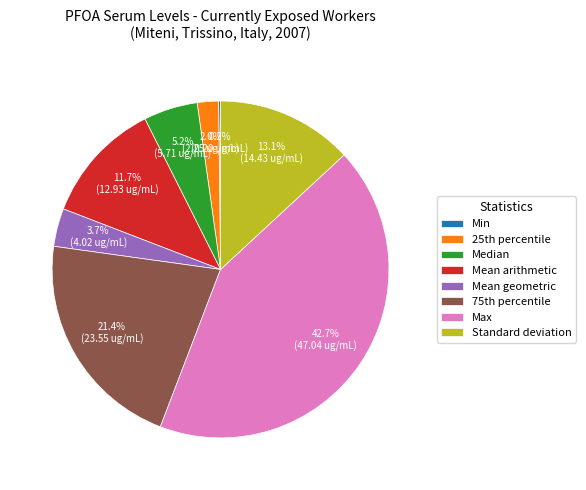

What is the largest slice in the pie chart?

Max